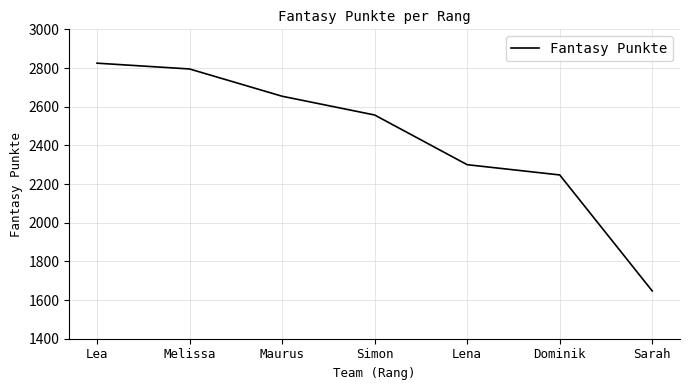

How many lines are shown in the chart?

1